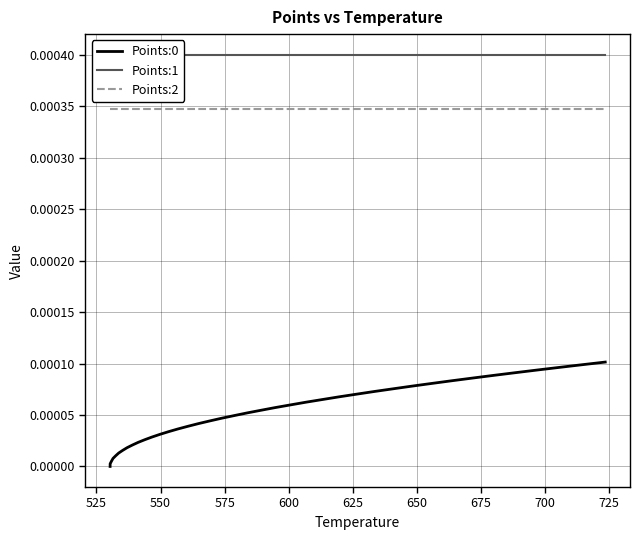

True or false: Points:0 and Points:2 intersect in this chart.

False